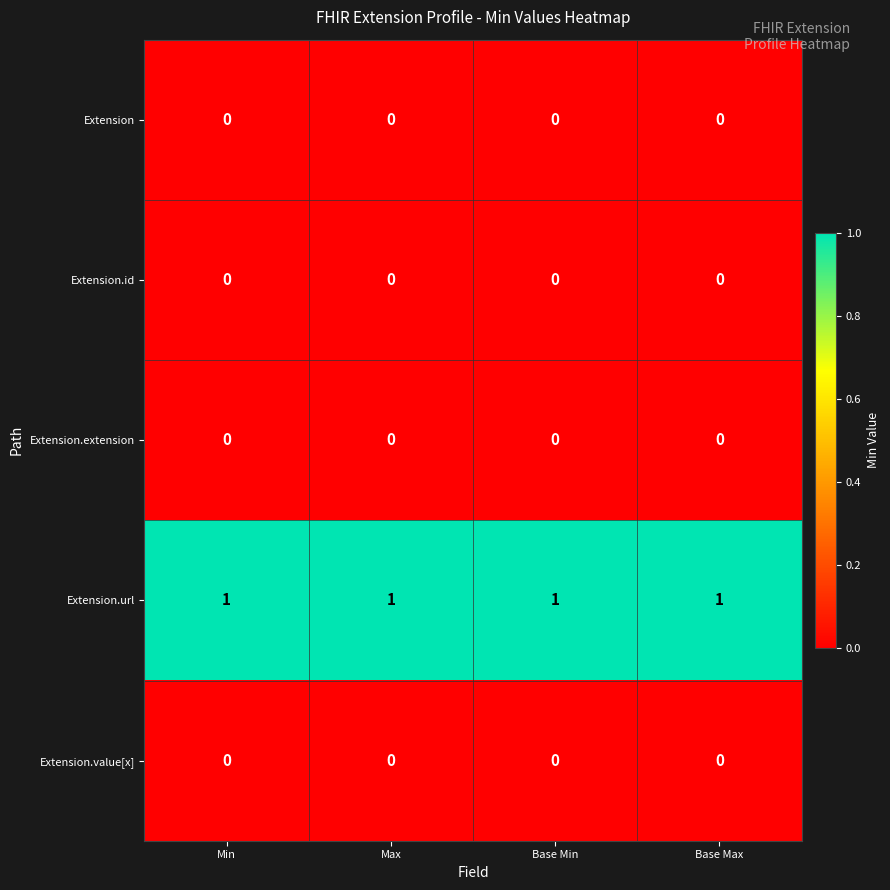

The Extension.extension series shows 0 at Min. True or false?

True